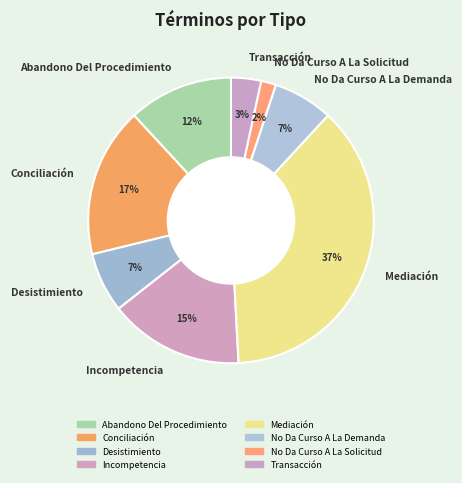

Which category has the biggest portion of the pie?

Mediación